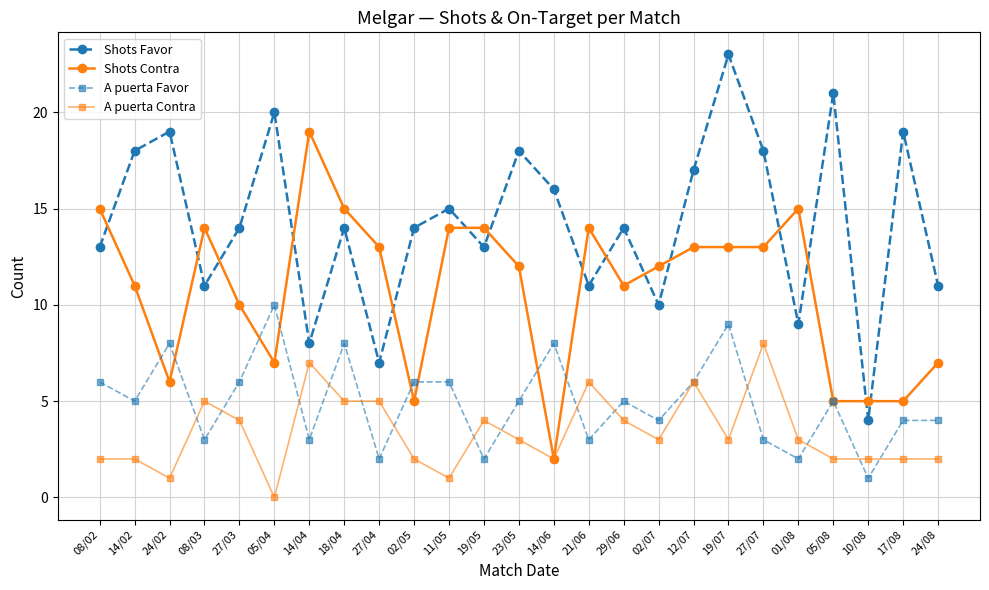

What is the label of the 1st point from the right?

24/08